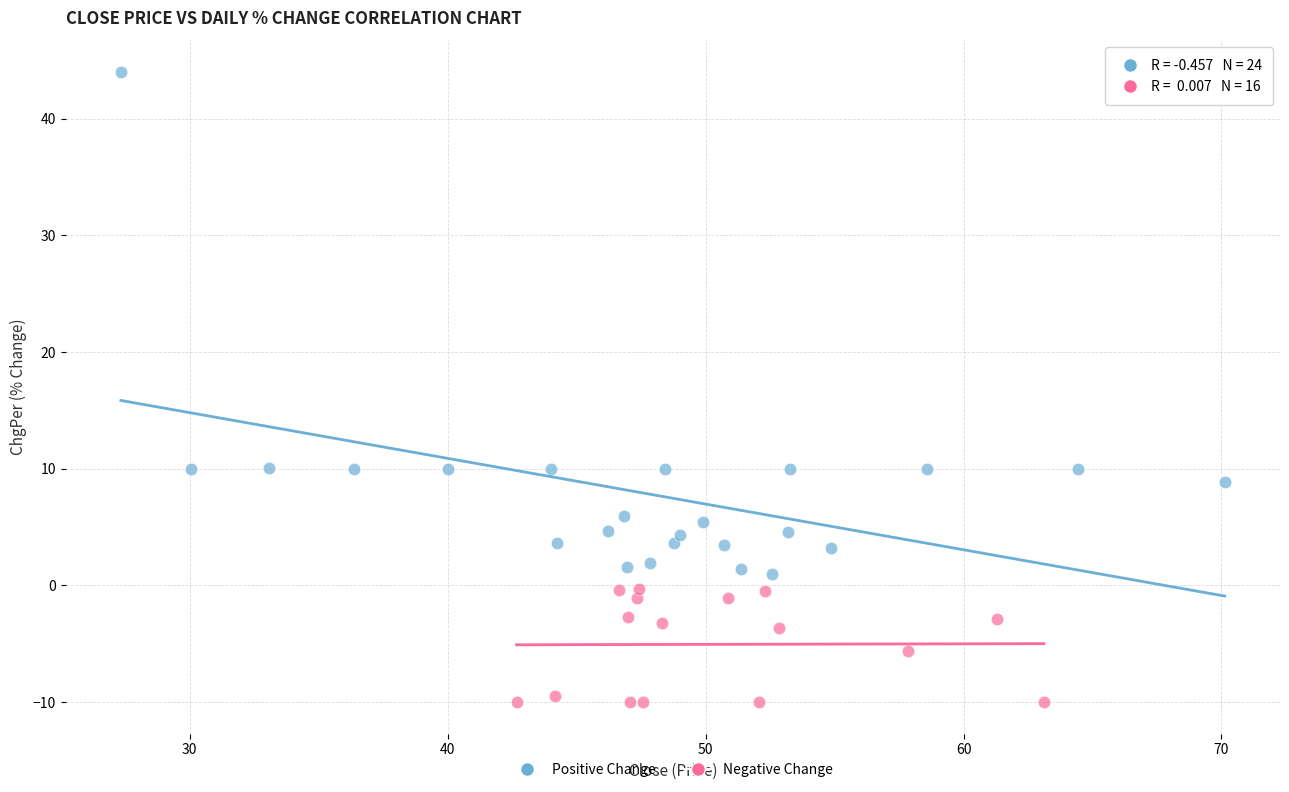

Which series reaches the maximum Y coordinate?

Positive Change